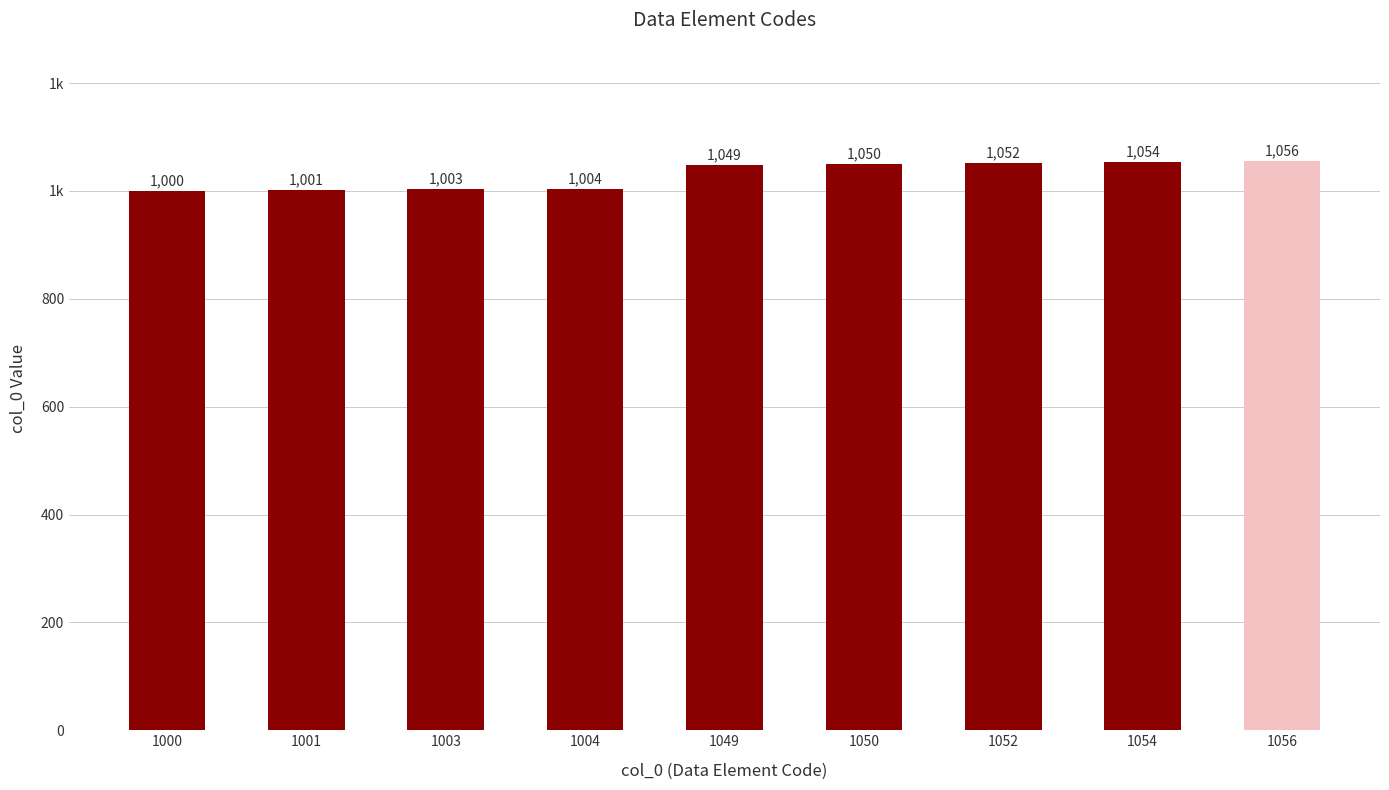

At which label does the data first exceed 1049?

1050